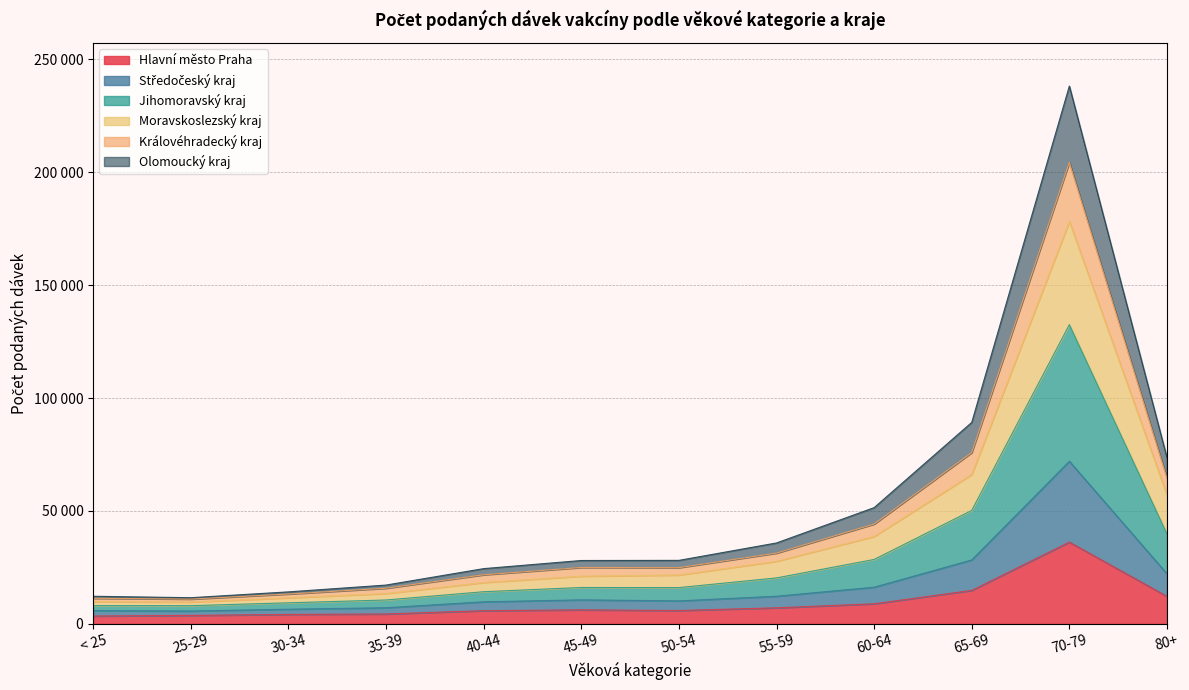

True or false: Moravskoslezský kraj has more than 1 points higher than both neighbors.

False